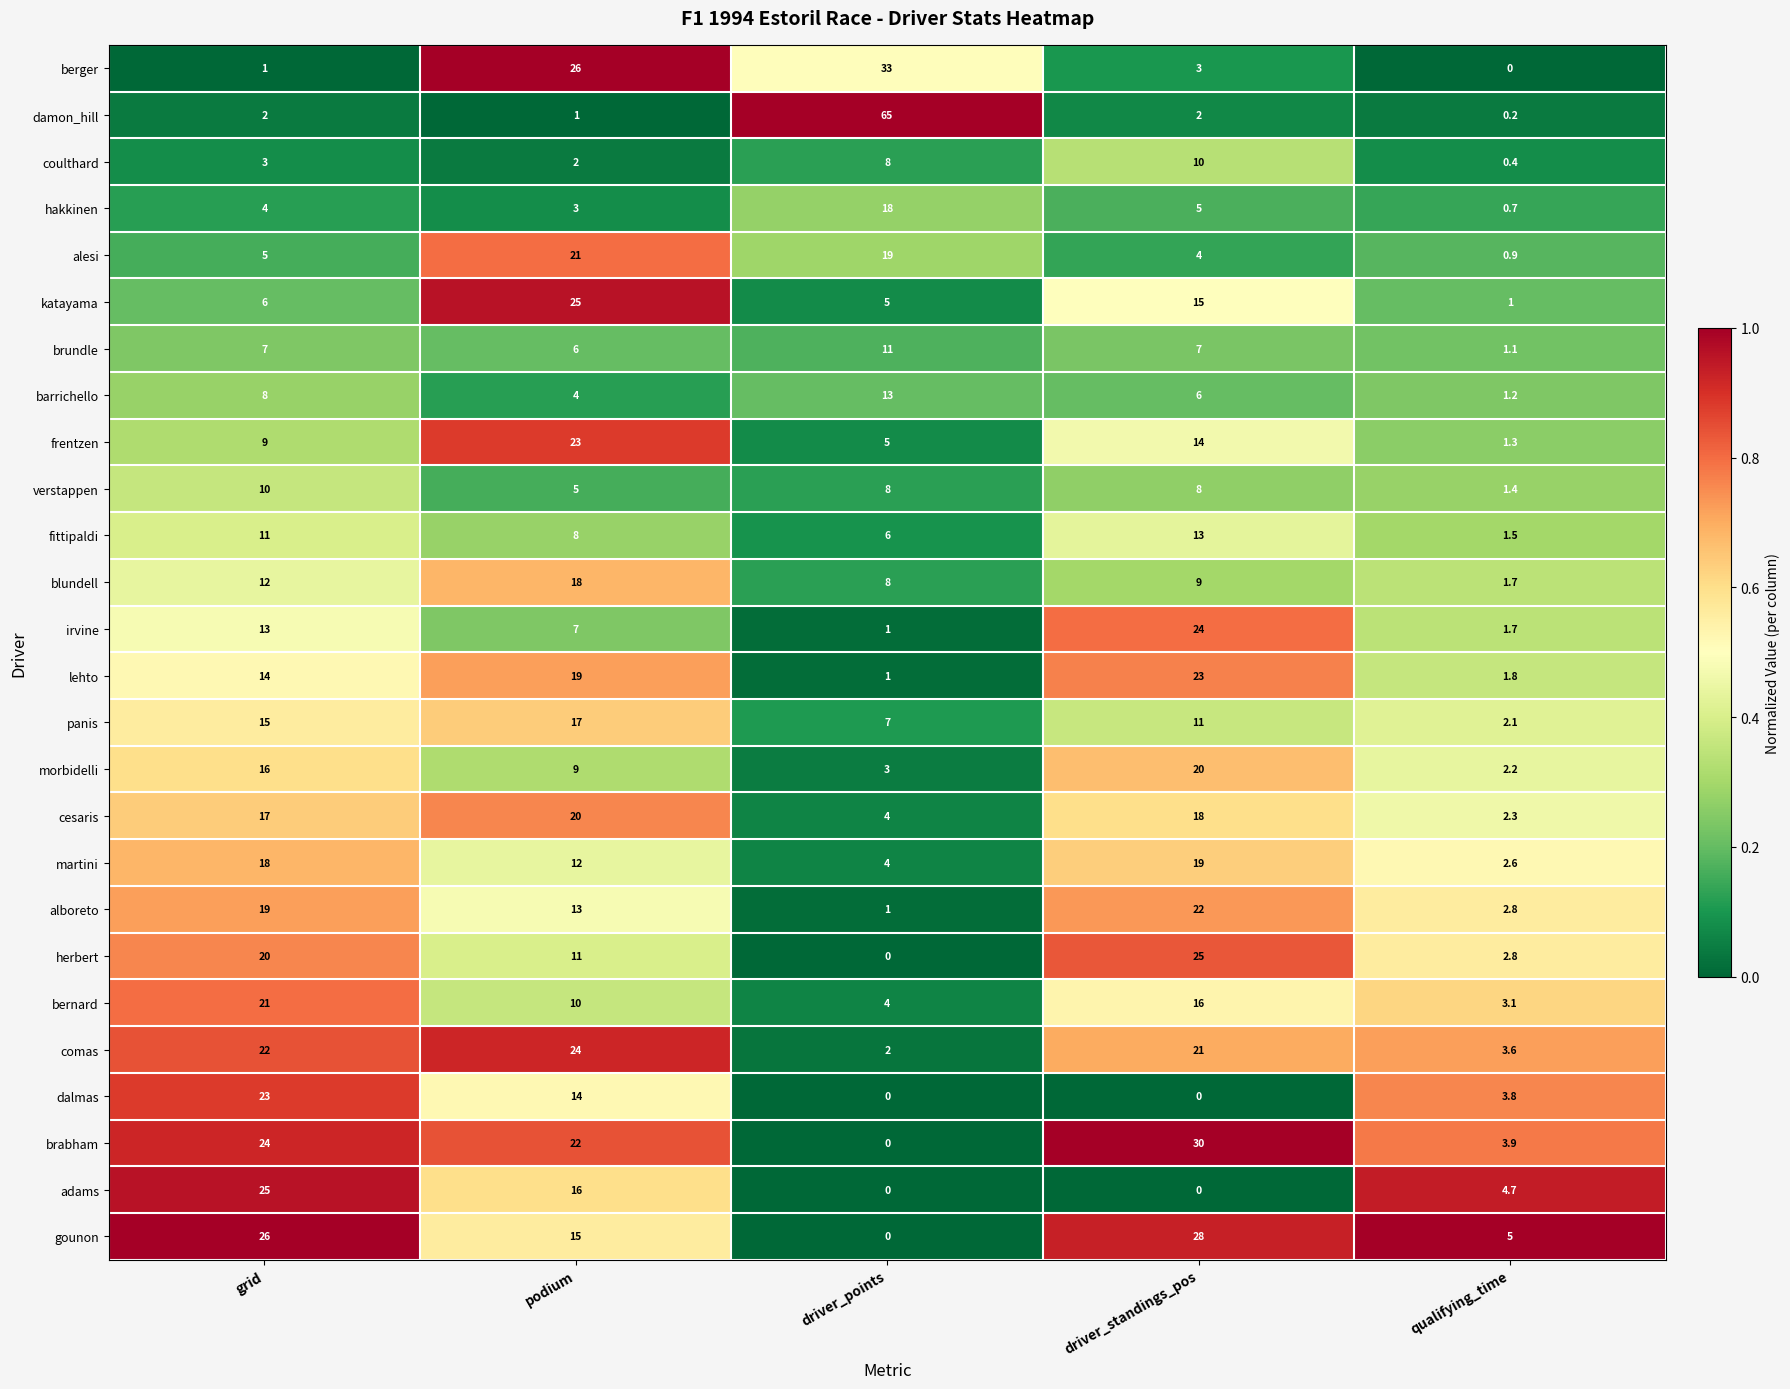

What is the difference between the maximum and minimum values in the berger series?

33.0